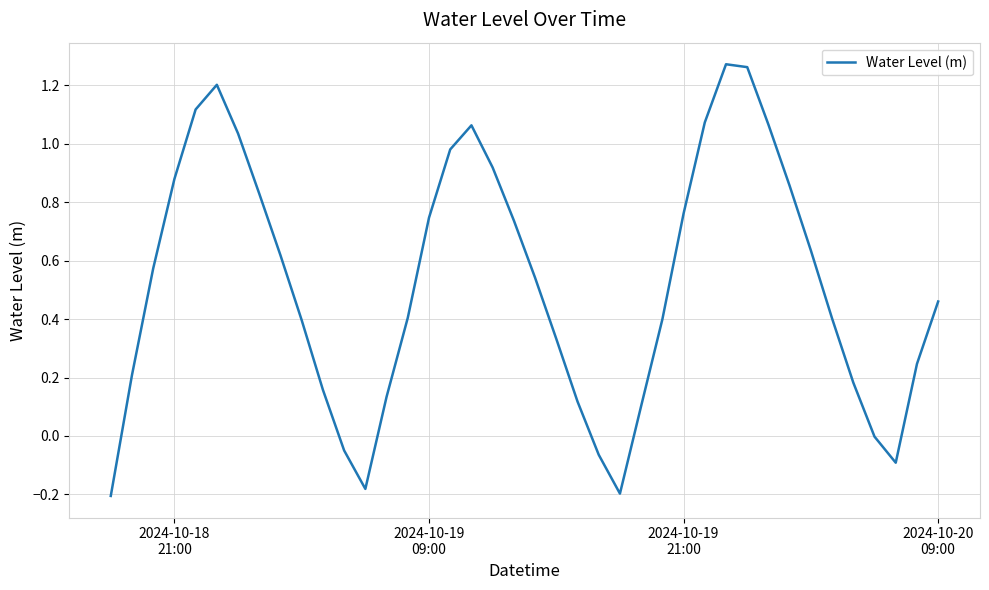

What is the difference between the maximum and minimum values?

1.5